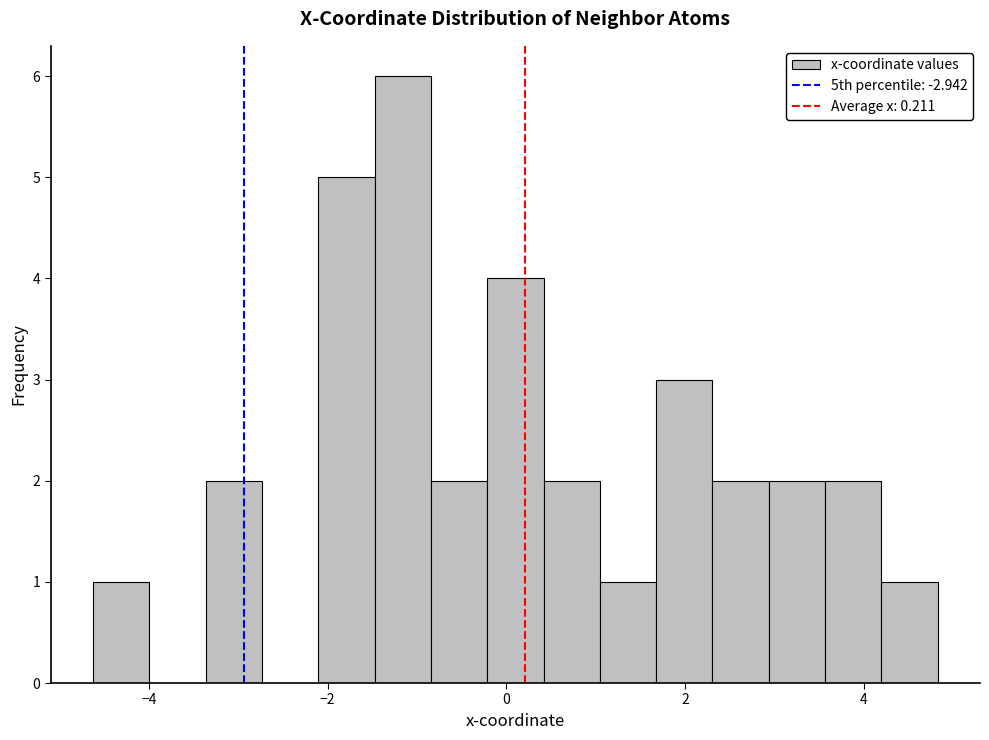

Read against the x-axis, roughly where is the centre of the tallest bar?

-1.2